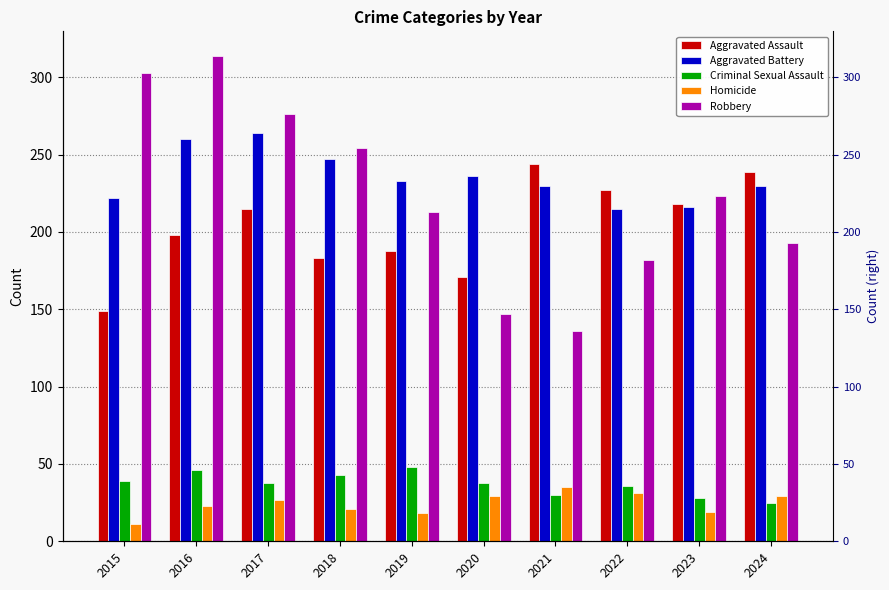

What is the minimum value for Robbery?

136